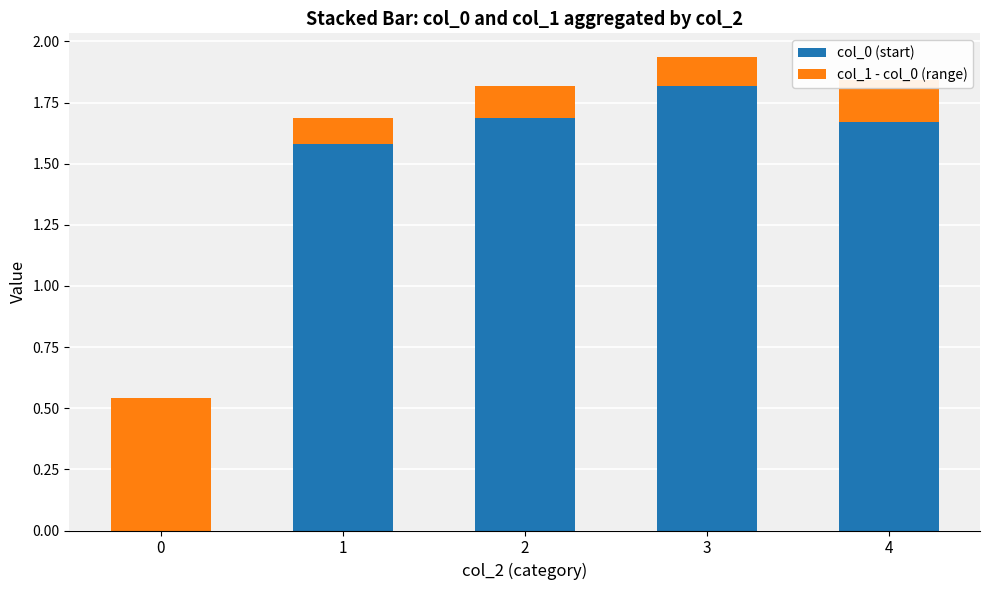

What is the maximum value for col_0 (start)?

1.8